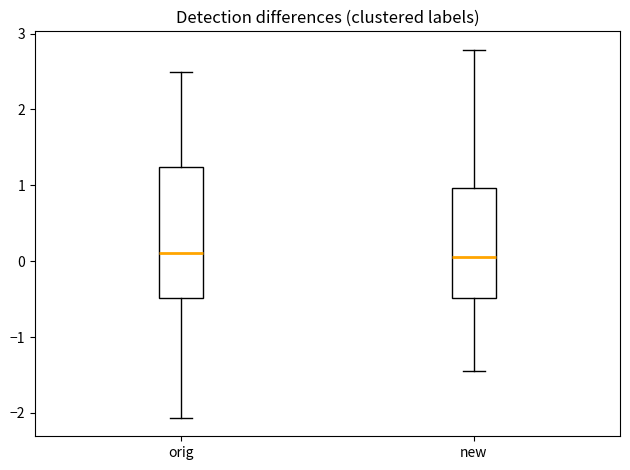

Where does the lower whisker of the box for orig end on the y-axis? The values are not printed on the chart, so give them approximately, as read against the axis.

-2.1